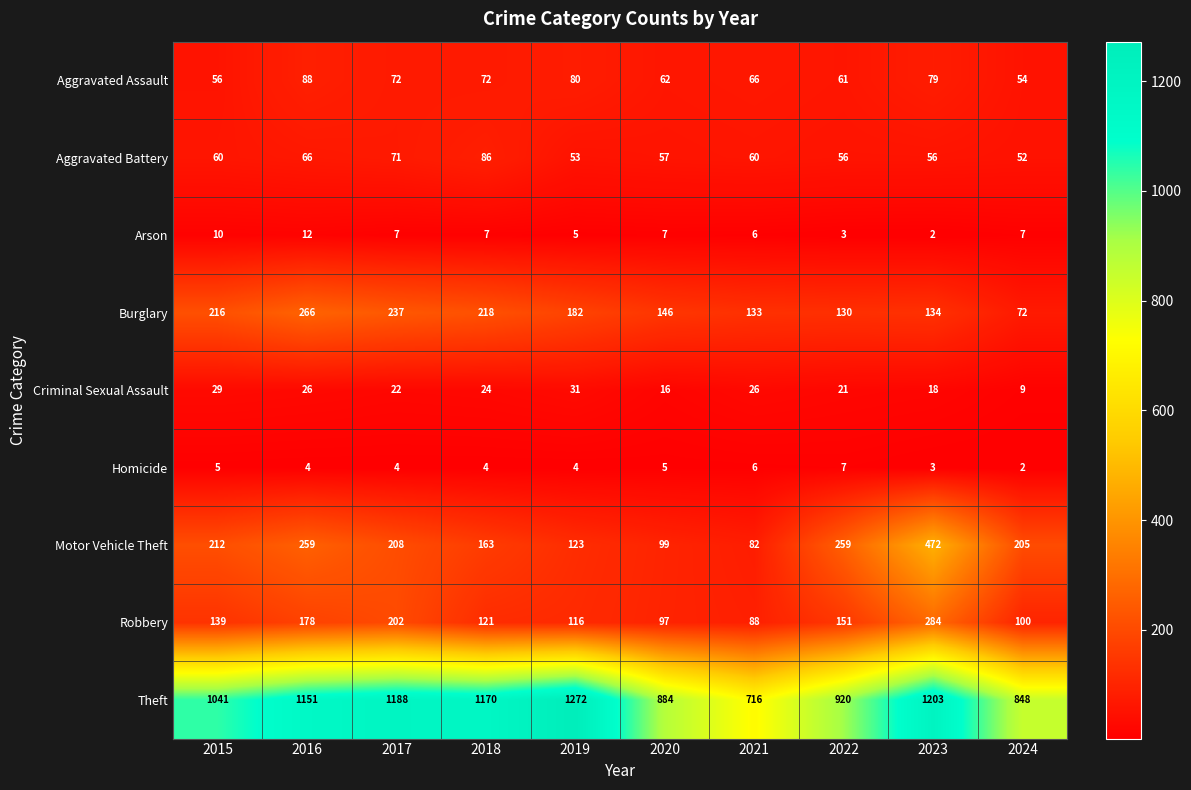

Is it true that Aggravated Assault equals 123 at 2019?

False